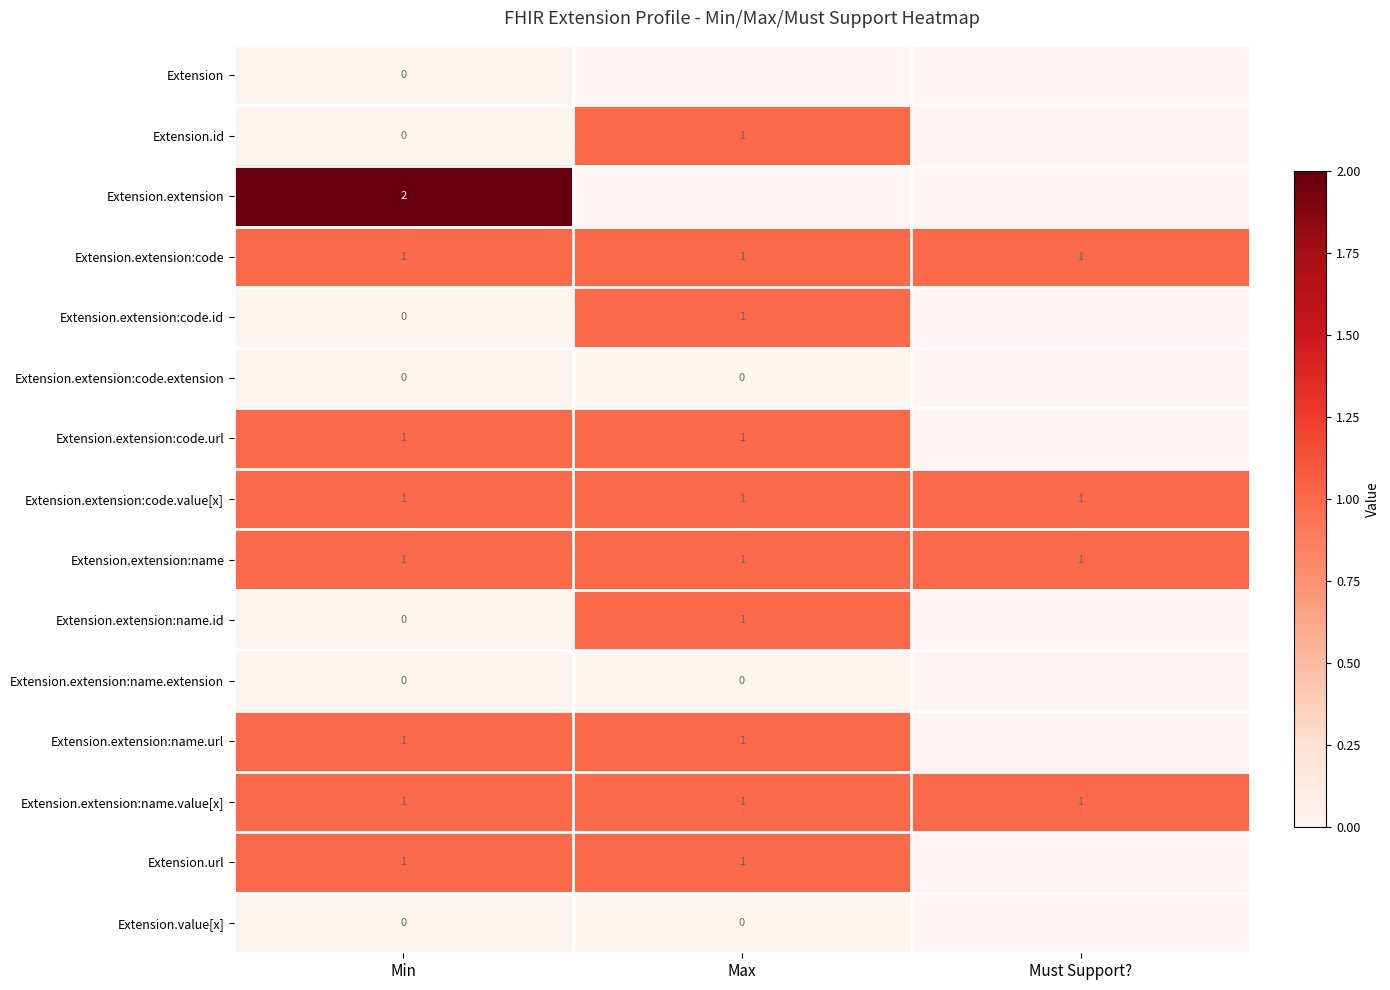

Is it true that Extension.extension:code.url equals 1 at Max?

True